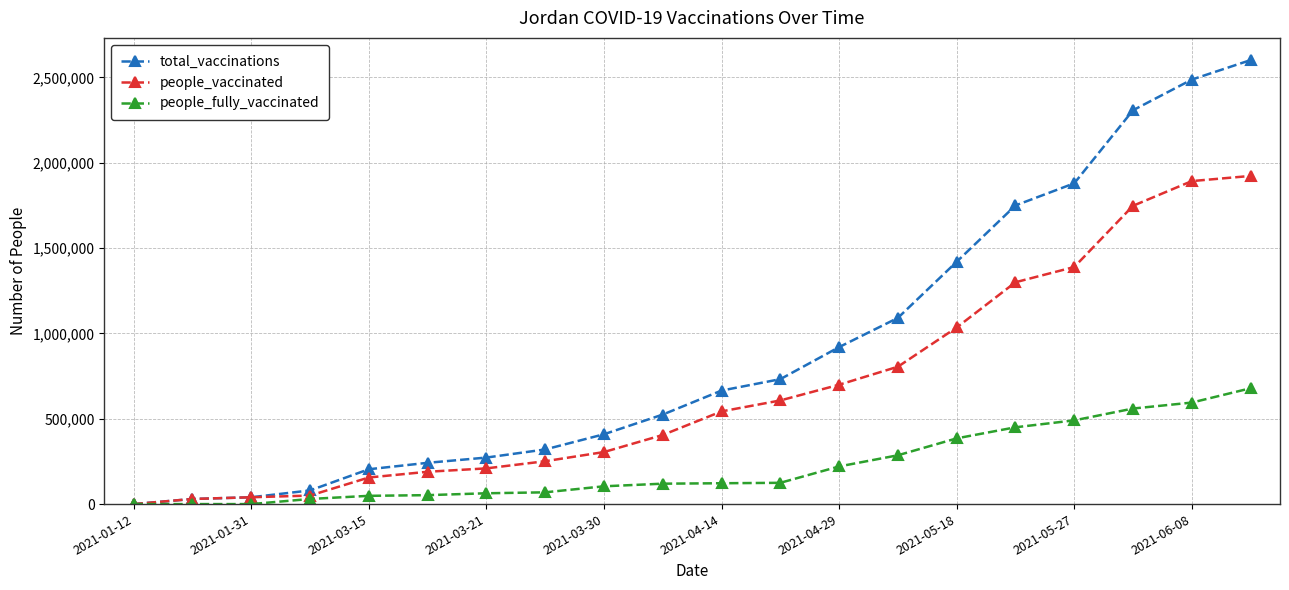

Which series has the widest spread of values?

total_vaccinations